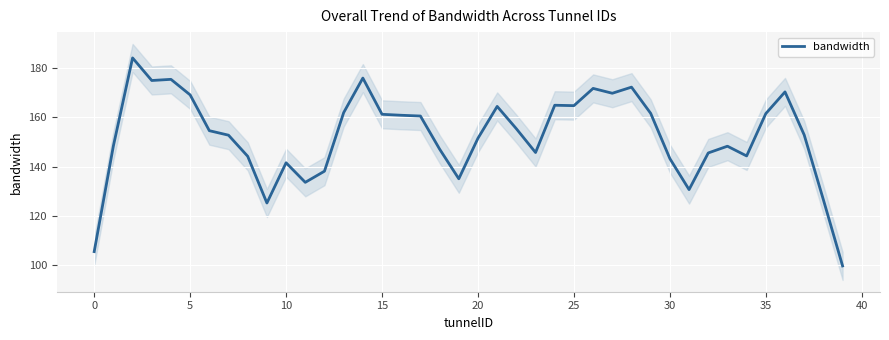

What is the maximum value shown in the chart?

184.0